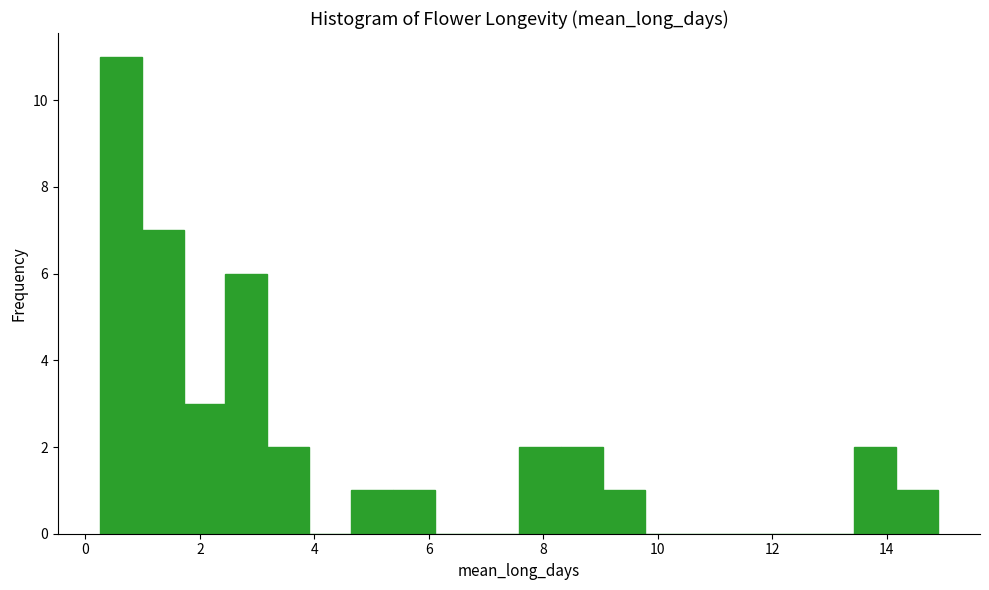

Read against the x-axis, roughly where is the centre of the tallest bar?

0.6